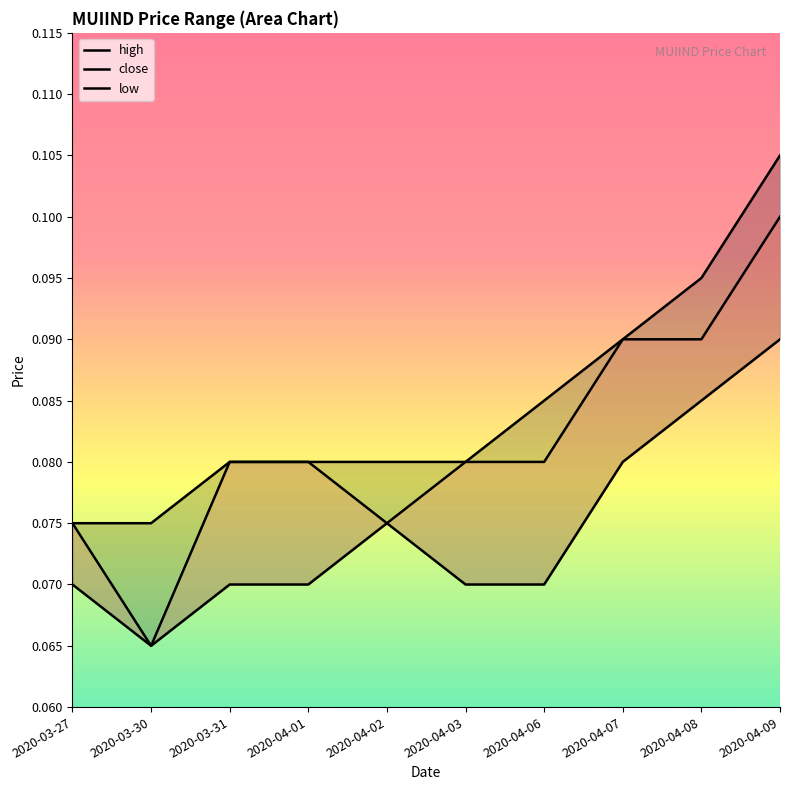

How many data points does each series have?

10